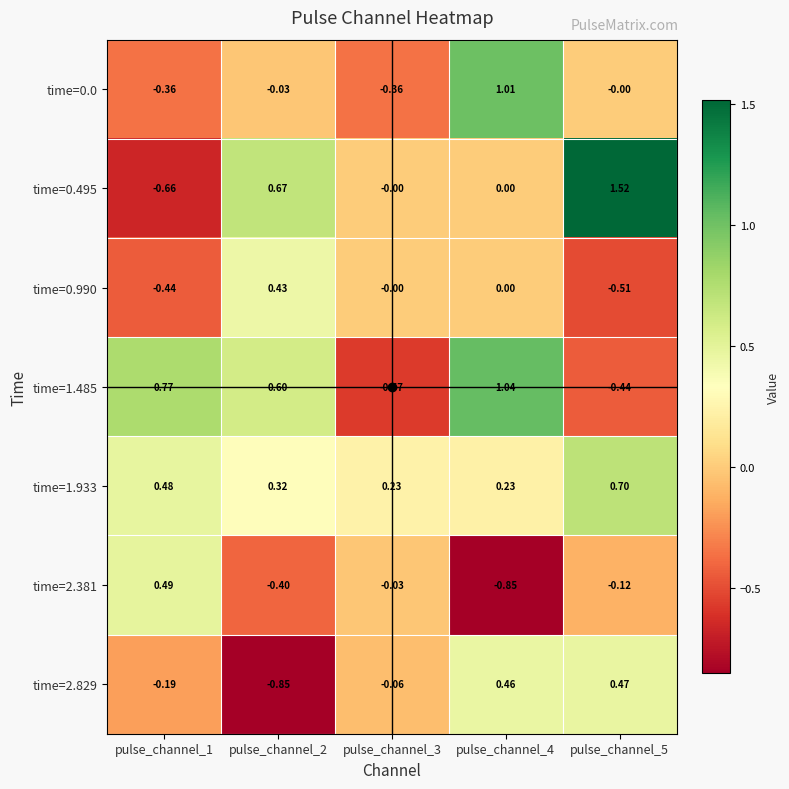

Is the value of time=0.990 at pulse_channel_2 greater than the value of time=0.495 at pulse_channel_2?

No